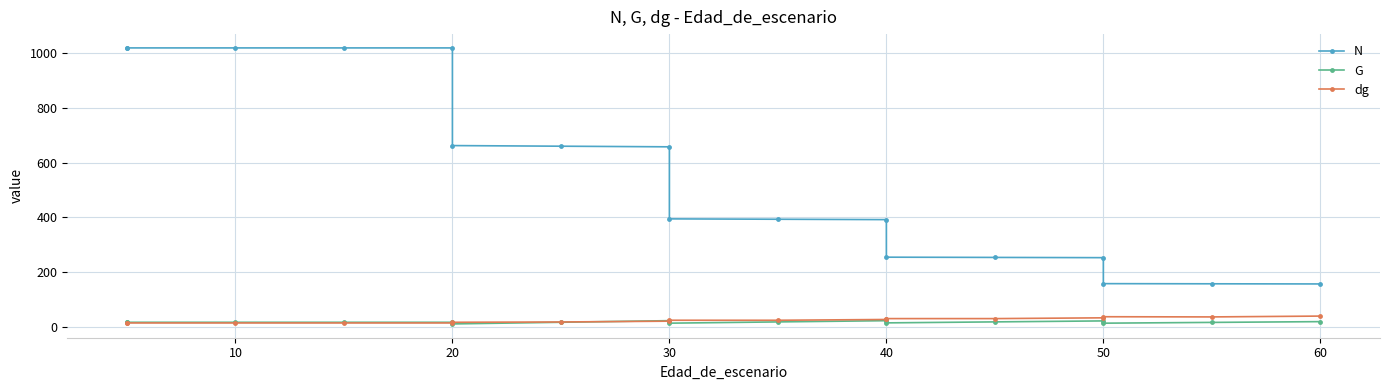

True or false: N and dg cross at least once.

False